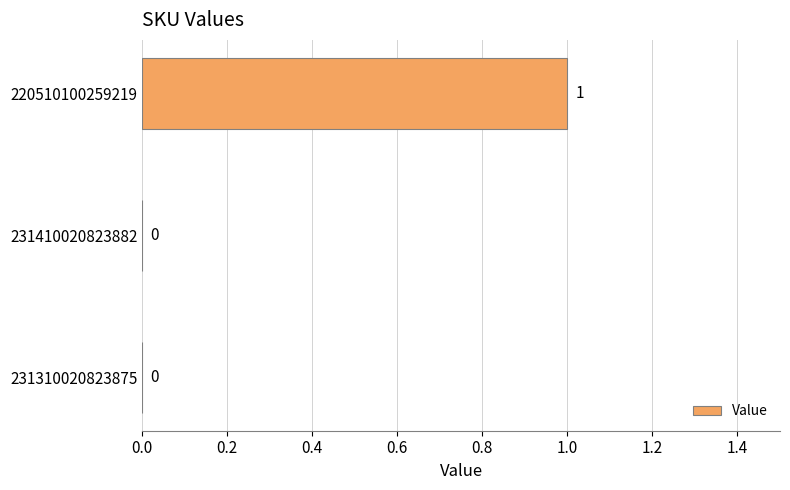

True or false: the data shows 0 at 231310020823875.

True